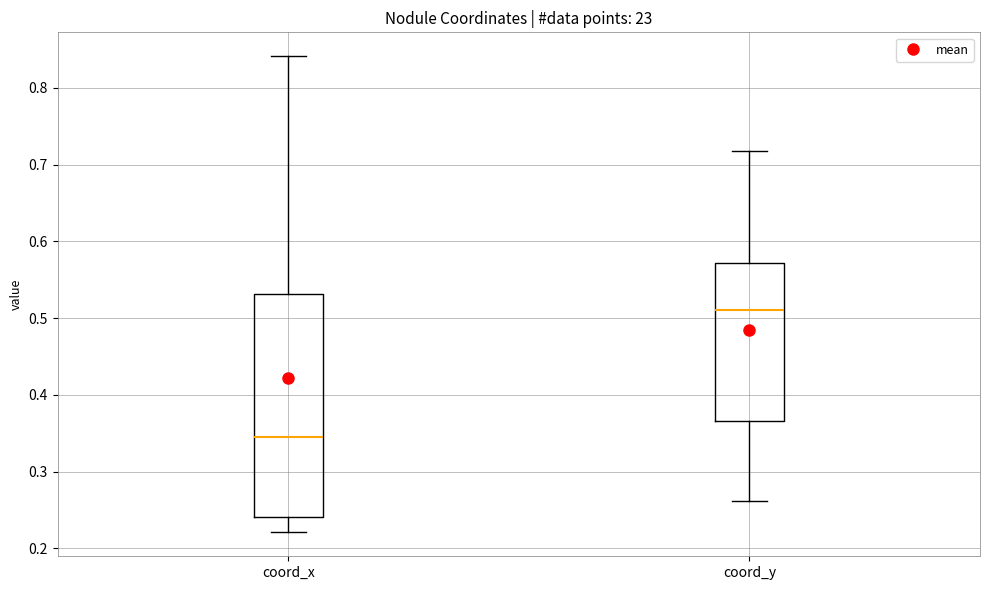

Which box is the tallest, from its lower edge to its upper edge?

coord_x